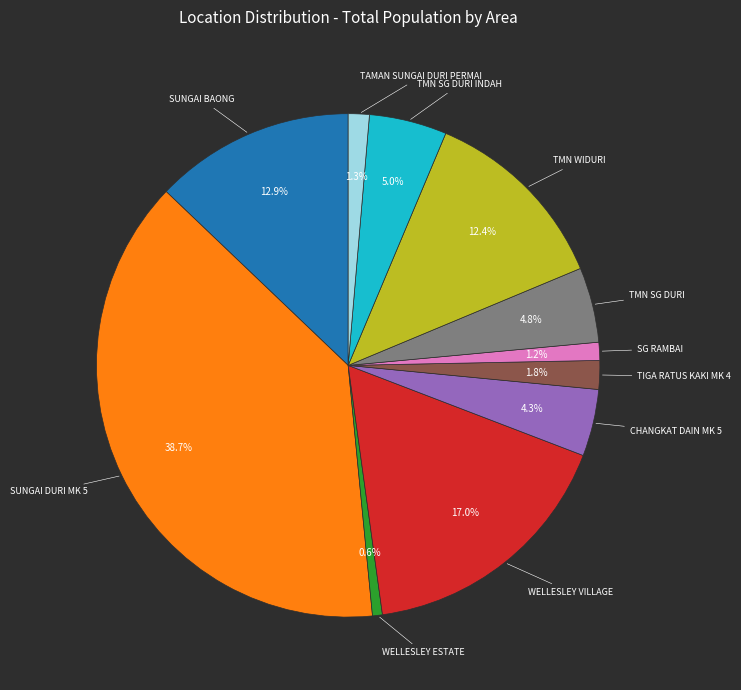

Is there a majority slice in this chart?

No